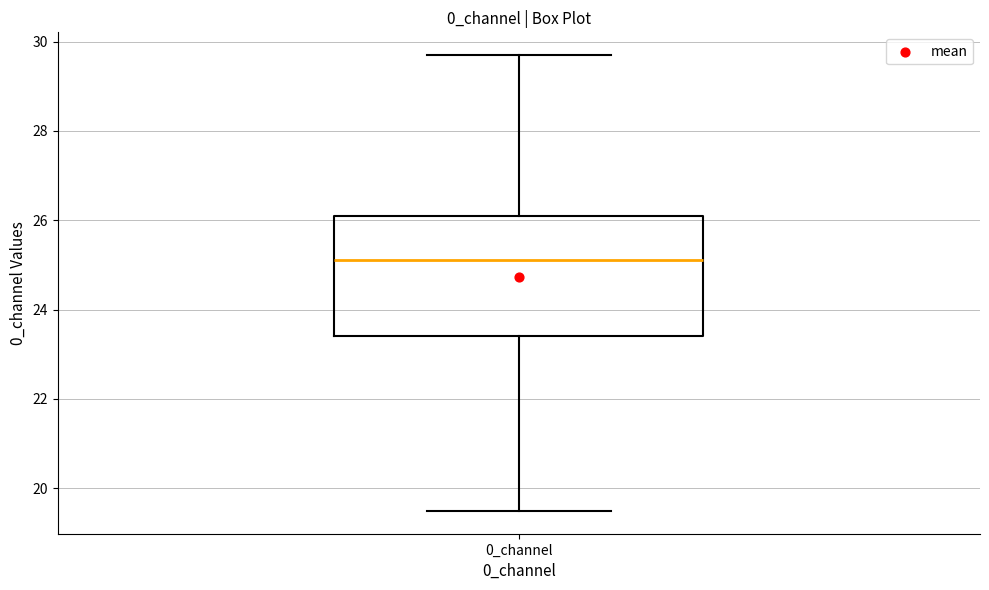

Where is the upper edge of the box for 0_channel on the y-axis? The values are not printed on the chart, so give them approximately, as read against the axis.

26.0